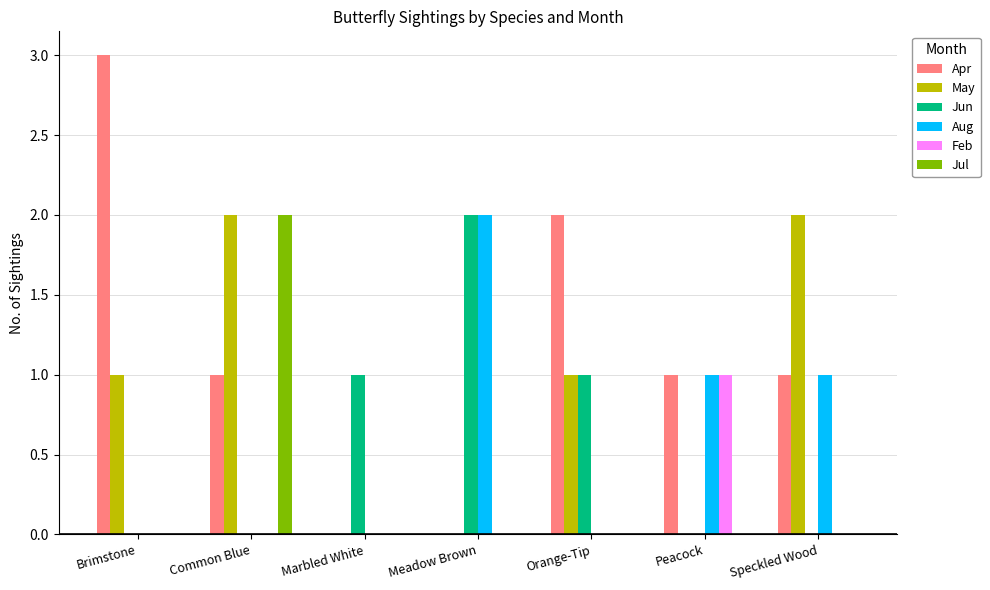

What is the approximate value of Apr at Common Blue?

1